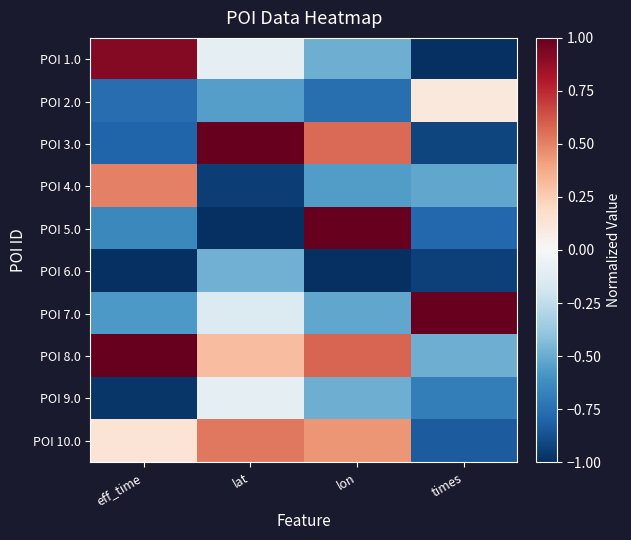

Reading left to right, transcribe all the data shown in this chart.

POI 1.0: eff_time=0.9	lat=-0.1	lon=-0.5	times=-1.0
POI 2.0: eff_time=-0.8	lat=-0.5	lon=-0.8	times=0.1
POI 3.0: eff_time=-0.8	lat=1.0	lon=0.6	times=-0.9
POI 4.0: eff_time=0.5	lat=-0.9	lon=-0.6	times=-0.5
POI 5.0: eff_time=-0.6	lat=-1.0	lon=1.0	times=-0.8
POI 6.0: eff_time=-1.0	lat=-0.5	lon=-1.0	times=-0.9
POI 7.0: eff_time=-0.6	lat=-0.1	lon=-0.5	times=1.0
POI 8.0: eff_time=1.0	lat=0.3	lon=0.6	times=-0.5
POI 9.0: eff_time=-1.0	lat=-0.1	lon=-0.5	times=-0.7
POI 10.0: eff_time=0.1	lat=0.5	lon=0.4	times=-0.8